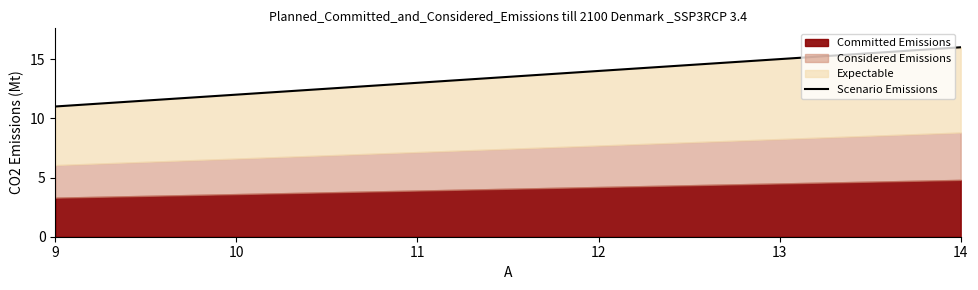

Where is the data nearest to the value 13?

10